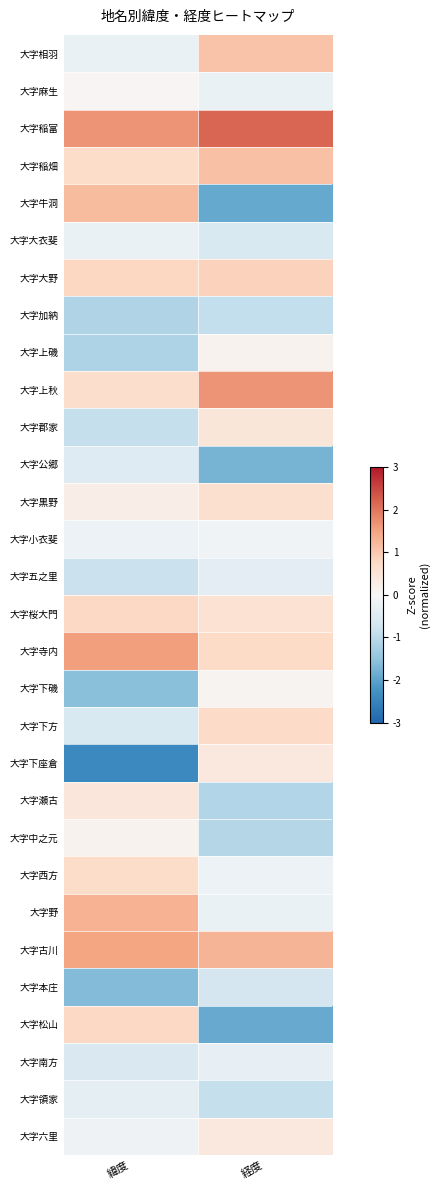

Reading left to right, what are all the values shown in this chart?

大字相羽: 緯度=-0.2	経度=1.1
大字麻生: 緯度=0.1	経度=-0.2
大字稲富: 緯度=1.7	経度=2.2
大字稲畑: 緯度=0.7	経度=1.1
大字牛洞: 緯度=1.2	経度=-1.9
大字大衣斐: 緯度=-0.2	経度=-0.6
大字大野: 緯度=0.8	経度=0.8
大字加納: 緯度=-1.1	経度=-0.9
大字上磯: 緯度=-1.2	経度=0.1
大字上秋: 緯度=0.7	経度=1.7
大字郡家: 緯度=-0.9	経度=0.4
大字公郷: 緯度=-0.5	経度=-1.7
大字黒野: 緯度=0.2	経度=0.6
大字小衣斐: 緯度=-0.2	経度=-0.1
大字五之里: 緯度=-0.8	経度=-0.4
大字桜大門: 緯度=0.8	経度=0.5
大字寺内: 緯度=1.6	経度=0.7
大字下磯: 緯度=-1.6	経度=0.1
大字下方: 緯度=-0.6	経度=0.7
大字下座倉: 緯度=-2.4	経度=0.4
大字瀬古: 緯度=0.4	経度=-1.1
大字中之元: 緯度=0.1	経度=-1.1
大字西方: 緯度=0.7	経度=-0.2
大字野: 緯度=1.3	経度=-0.2
大字古川: 緯度=1.5	経度=1.3
大字本庄: 緯度=-1.6	経度=-0.7
大字松山: 緯度=0.8	経度=-1.9
大字南方: 緯度=-0.5	経度=-0.3
大字領家: 緯度=-0.4	経度=-0.9
大字六里: 緯度=-0.2	経度=0.4